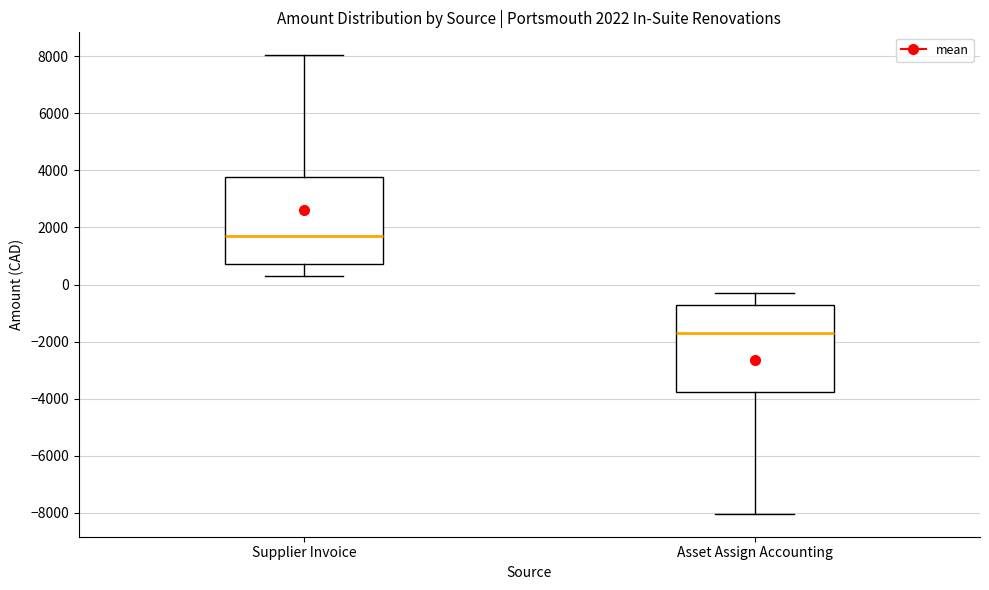

Which box's median line is the lowest?

Asset Assign Accounting